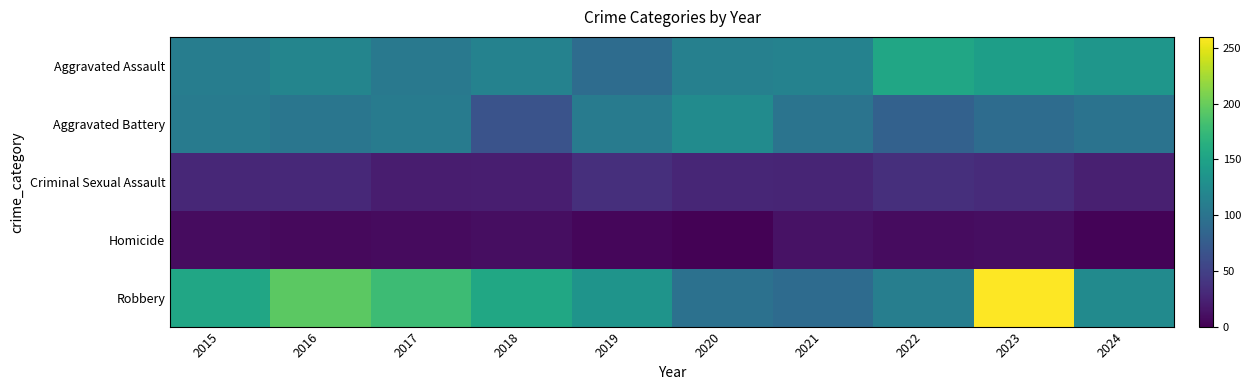

Reading left to right, list all the values displayed in this chart.

Aggravated Assault: 2015=110	2016=118	2017=105	2018=115	2019=92	2020=113	2021=115	2022=154	2023=146	2024=137
Aggravated Battery: 2015=108	2016=102	2017=108	2018=67	2019=108	2020=125	2021=100	2022=81	2023=92	2024=99
Criminal Sexual Assault: 2015=29	2016=30	2017=21	2018=22	2019=35	2020=28	2021=27	2022=35	2023=32	2024=23
Homicide: 2015=9	2016=7	2017=8	2018=10	2019=5	2020=2	2021=13	2022=9	2023=10	2024=3
Robbery: 2015=154	2016=194	2017=178	2018=155	2019=135	2020=97	2021=91	2022=111	2023=260	2024=124